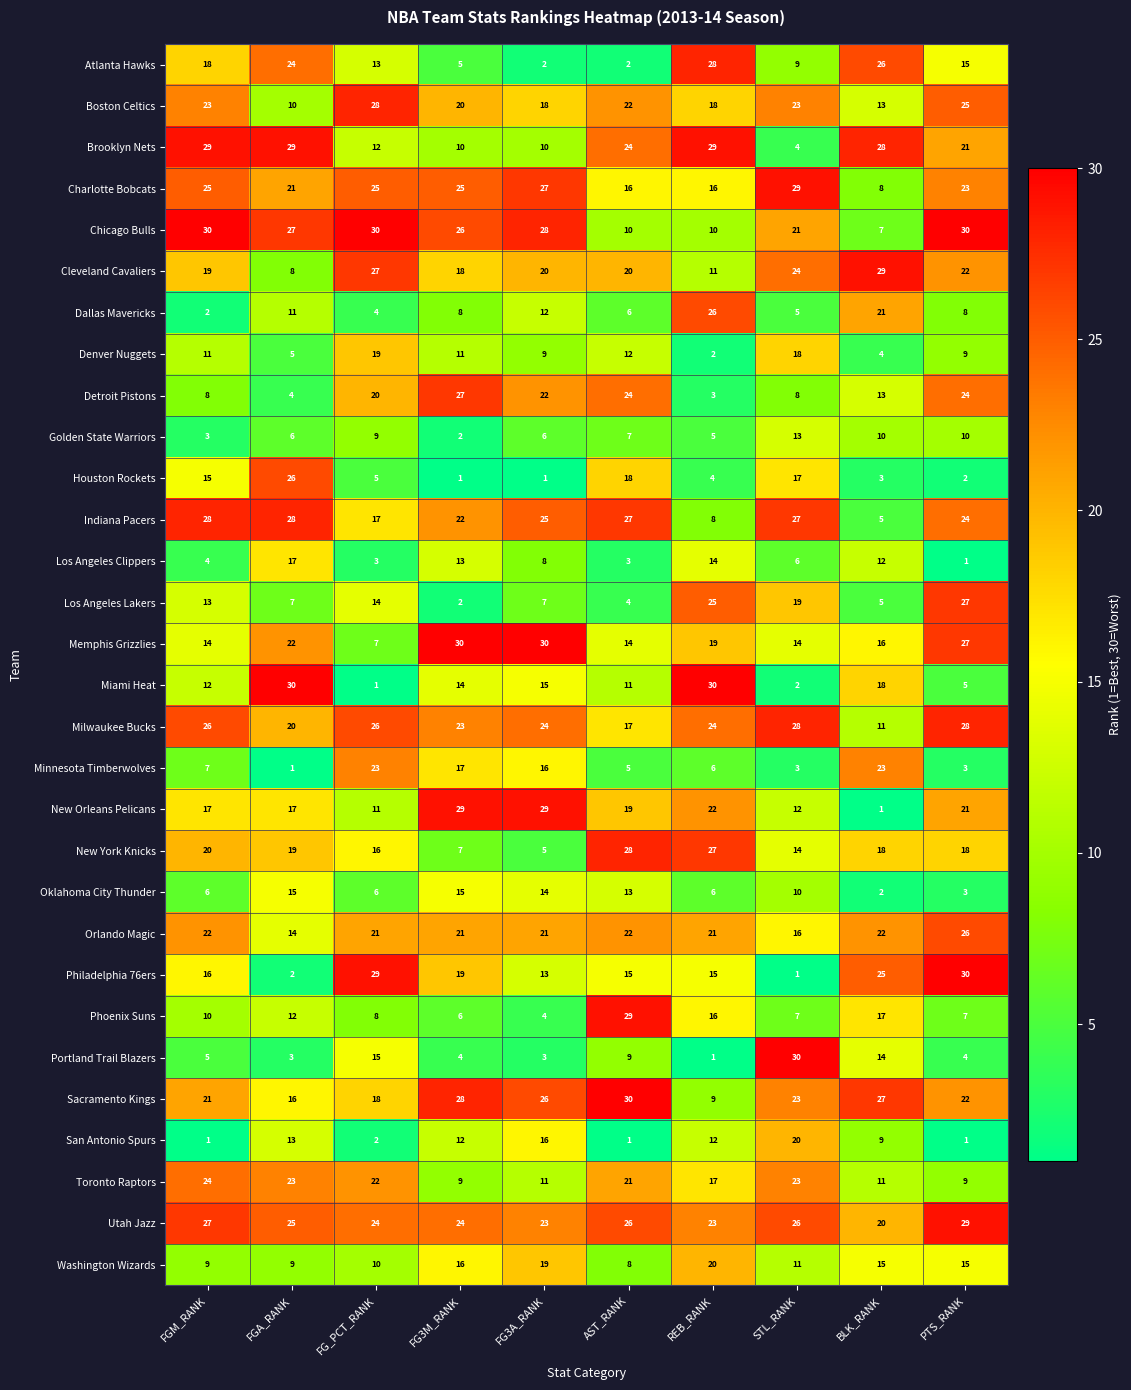

Where does the New York Knicks series first go above 18?

FGM_RANK